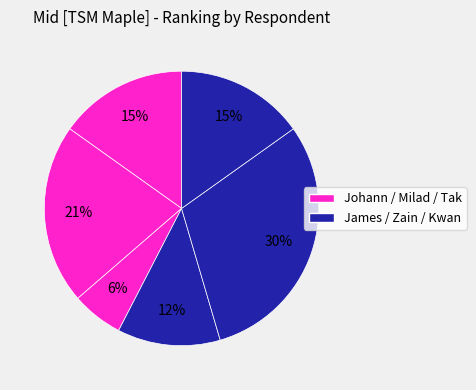

Count the number of slices in the pie.

6